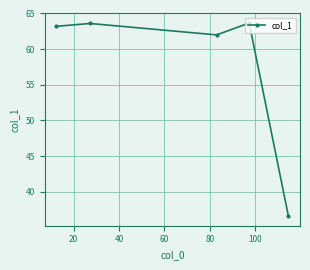

What is the value of the 4th point from the left?

63.7